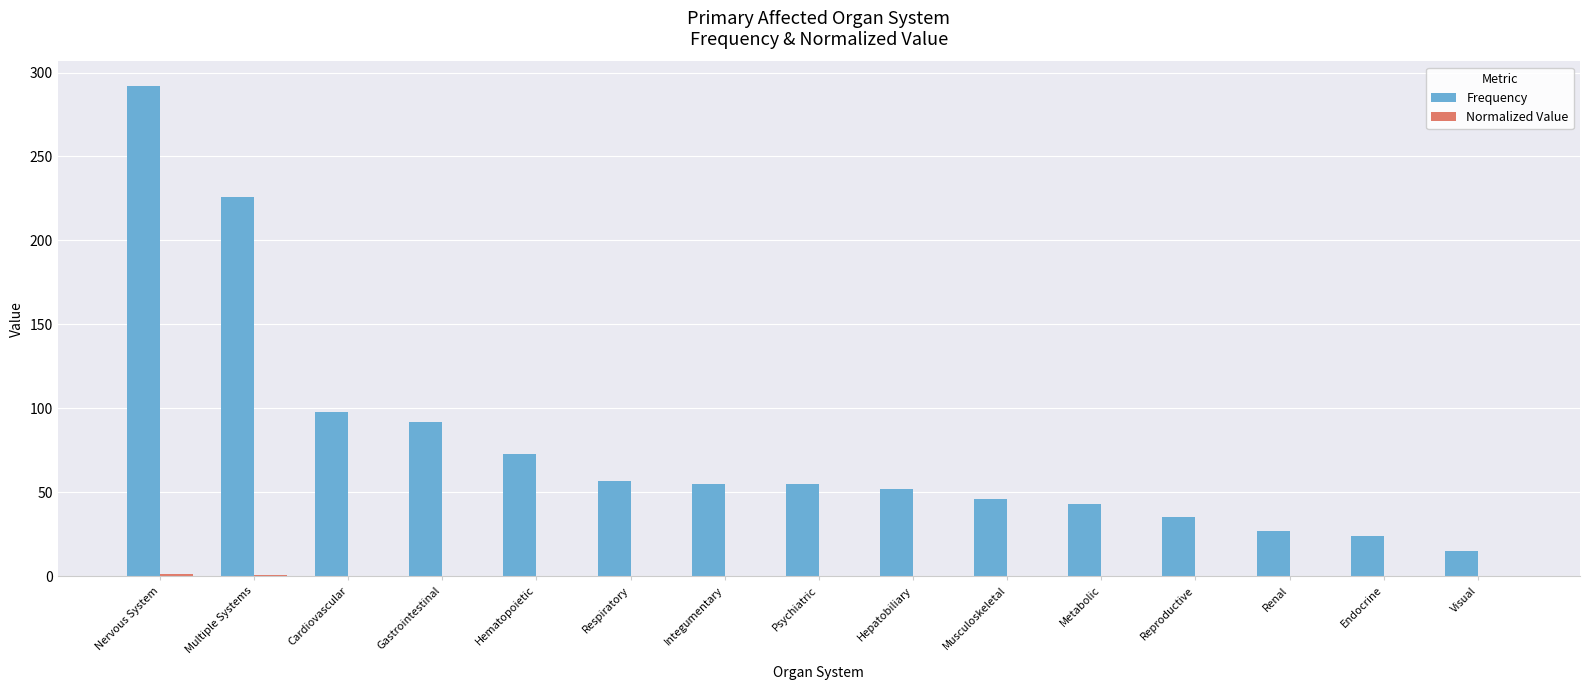

Which series changed the most between Hematopoietic and Visual?

Frequency